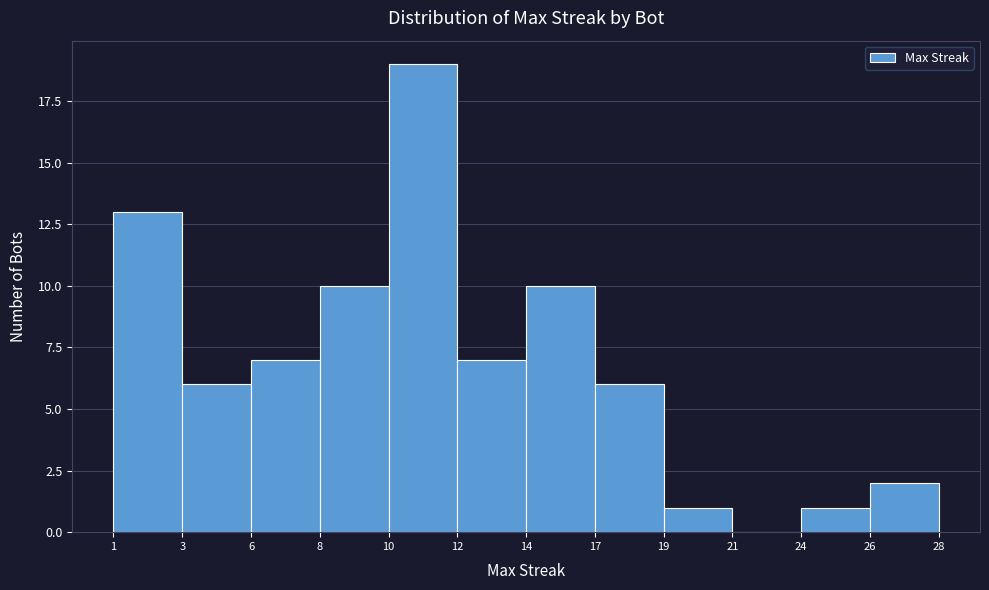

Reading left to right, what are all the values shown in this chart?

1=13	3=6	6=7	8=10	10=19	12=7	14=10	17=6	19=1	21=0	24=1	26=2